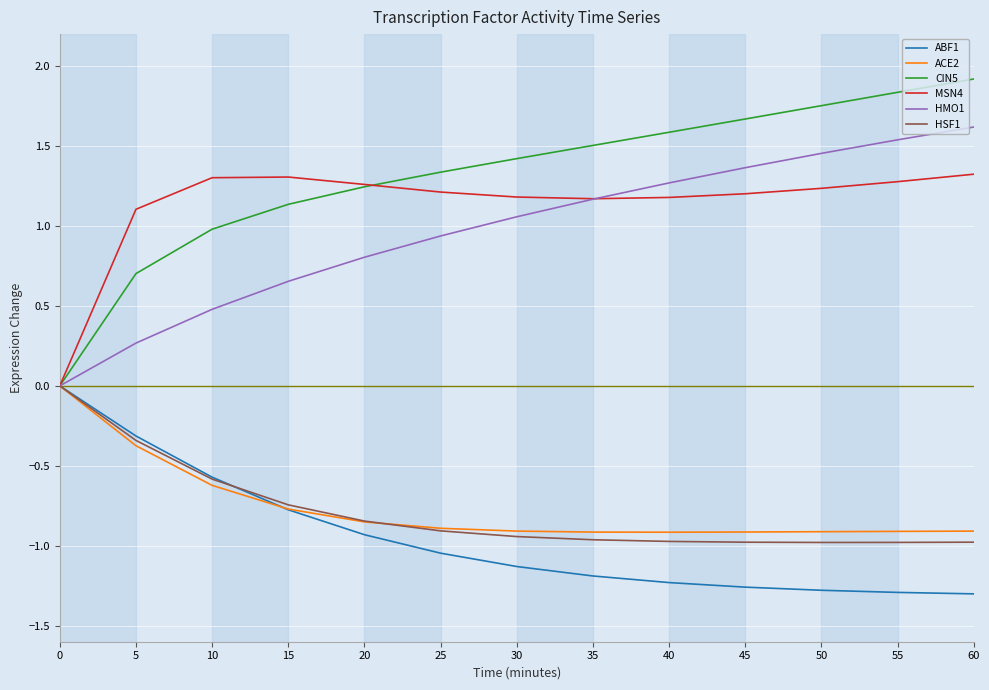

True or false: CIN5 has more than 0 interior local peaks.

False